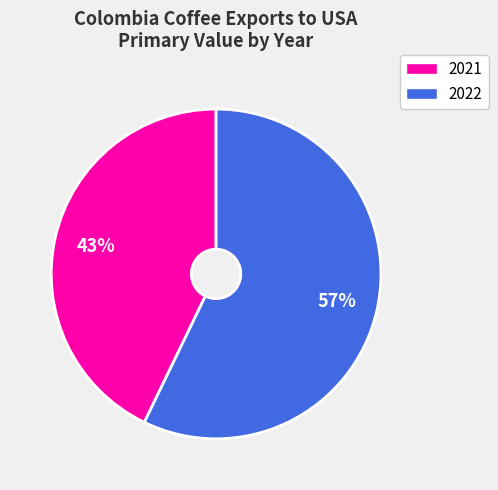

Which category has the biggest portion of the pie?

2022